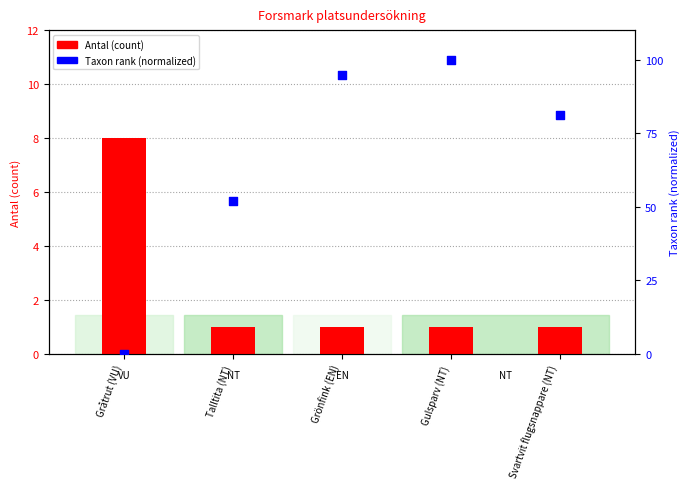

Which series has the widest spread of Y values?

Taxonsorteringsordning (normalized)